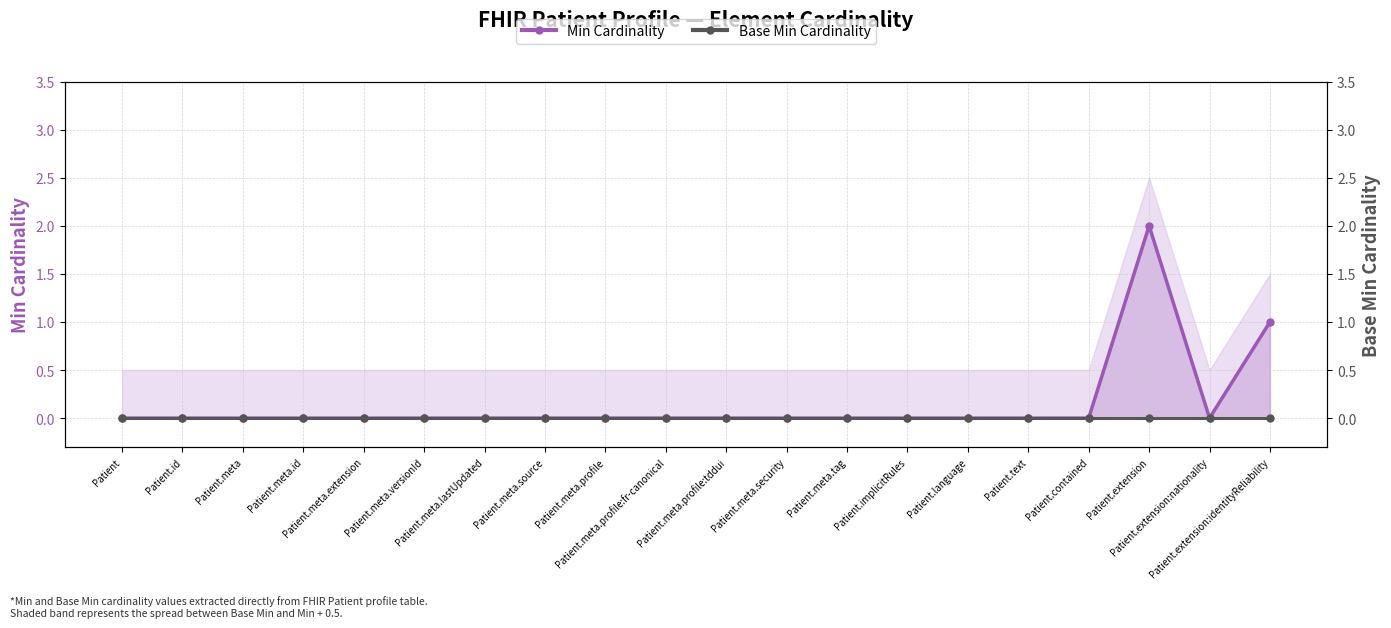

List the series in order of their overall mean, highest first.

Min Cardinality, Base Min Cardinality